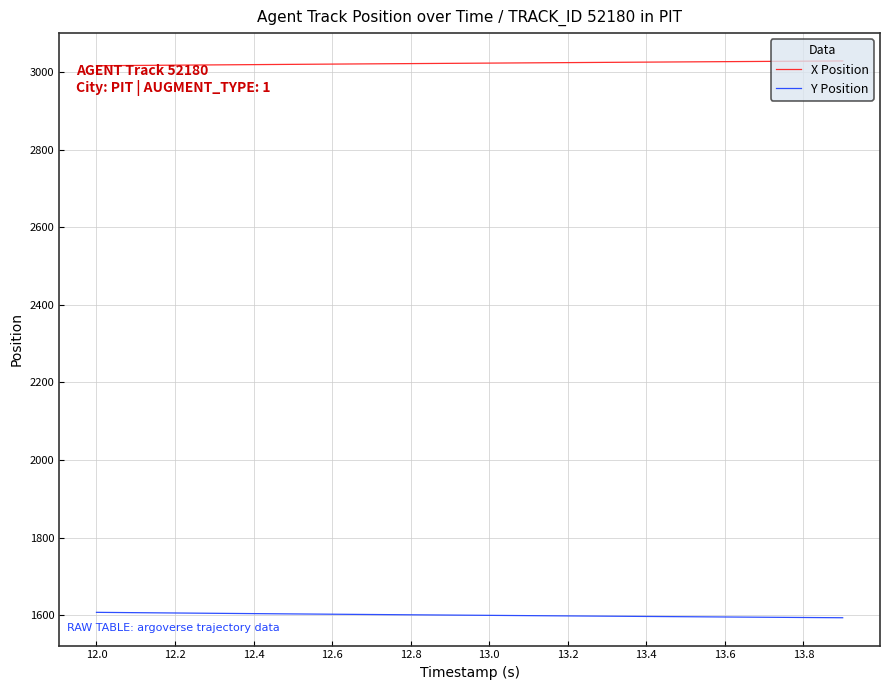

Which series has the largest total across all categories?

X Position